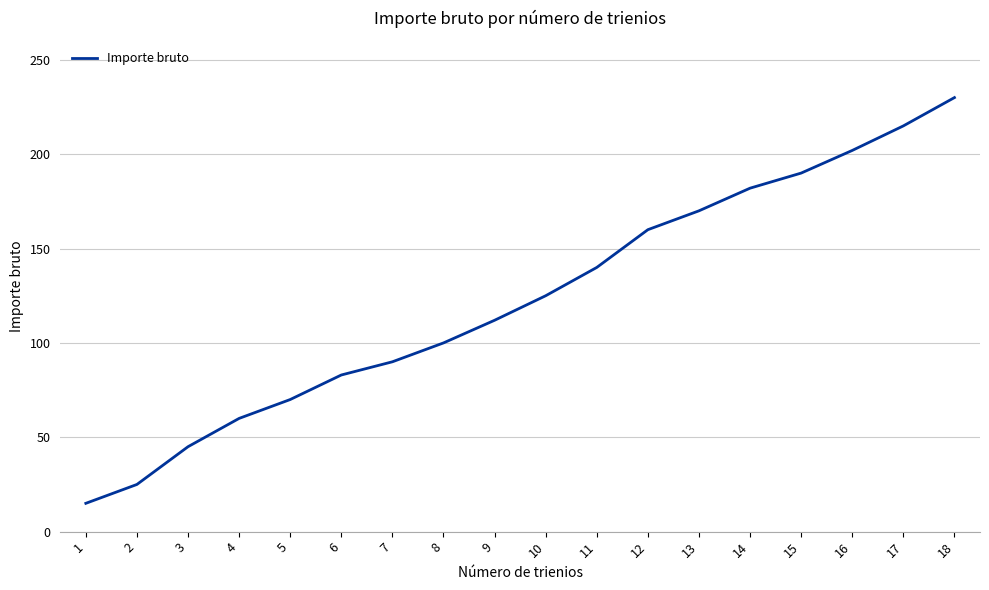

Reading left to right, what are all the values shown in this chart?

15	25	45	60	70	83	90	100	112	125	140	160	170	182	190	202	215	230